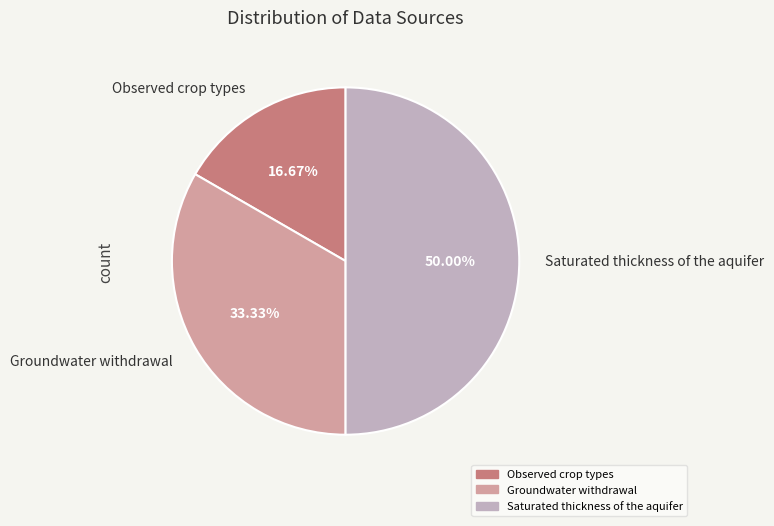

To the nearest percent, what portion does Groundwater withdrawal represent?

33%